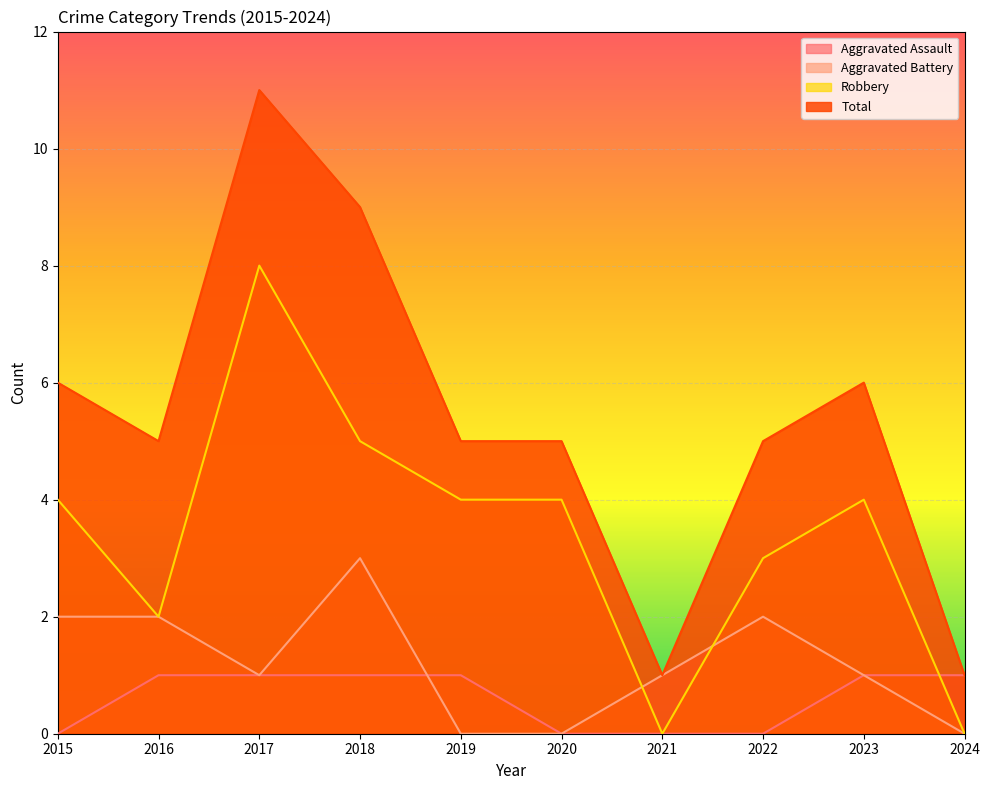

Reading left to right, extract all data points from this chart.

Aggravated Assault: 0	1	1	1	1	0	0	0	1	1
Aggravated Battery: 2	2	1	3	0	0	1	2	1	0
Robbery: 4	2	8	5	4	4	0	3	4	0
Total: 6	5	11	9	5	5	1	5	6	1